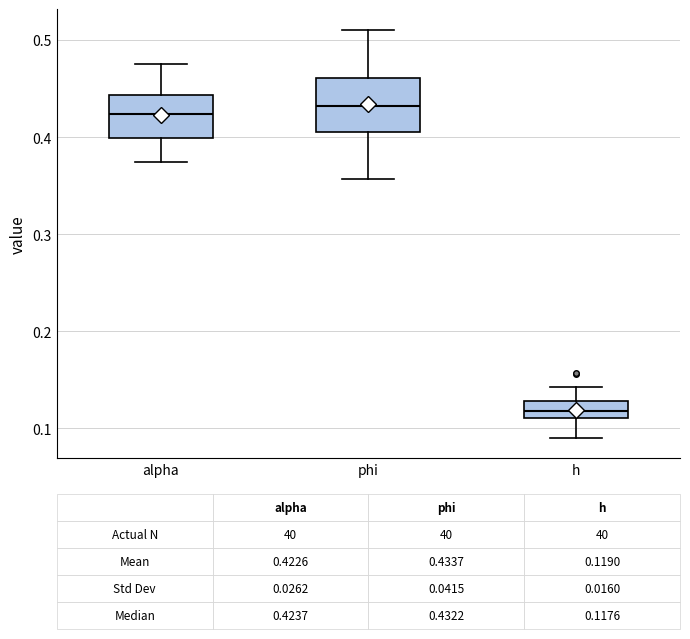

Which box is the tallest, from its lower edge to its upper edge?

phi